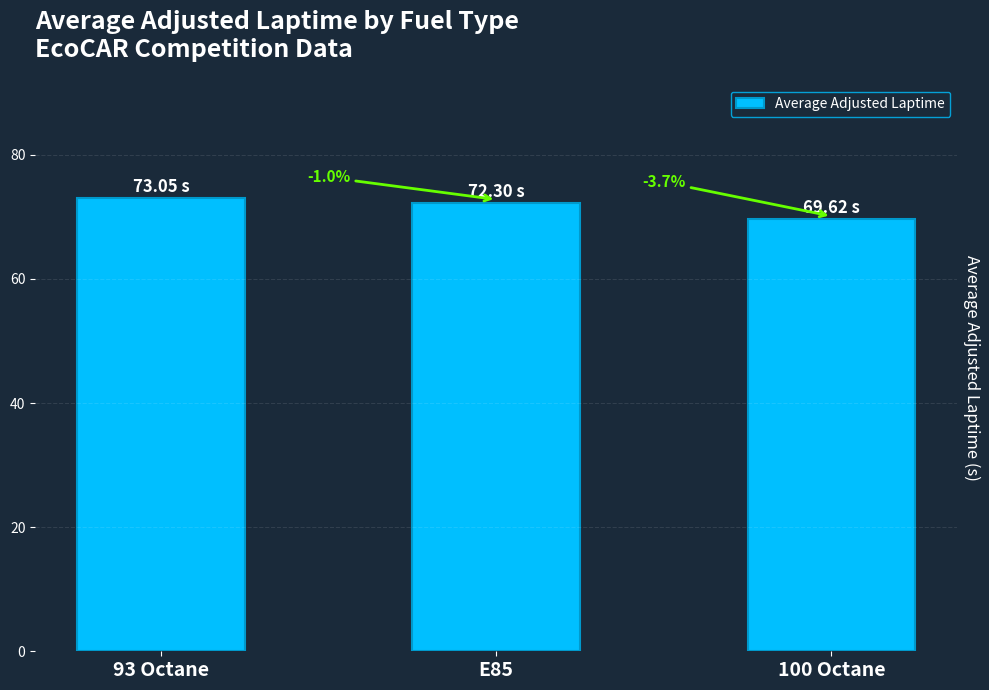

Are the bars horizontal?

No